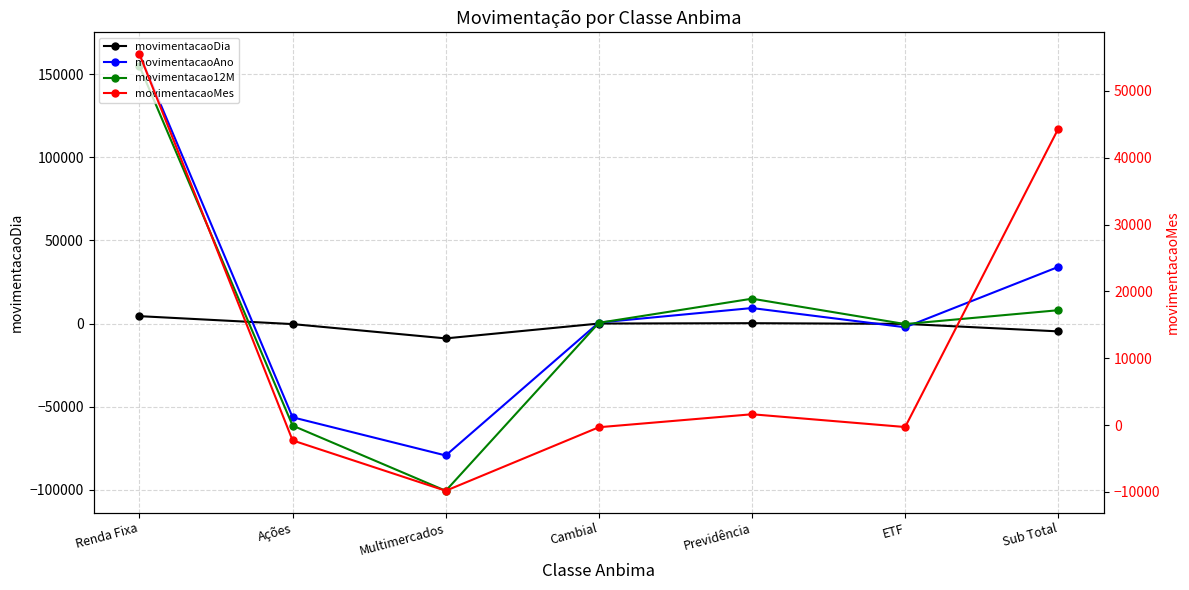

Reading right to left, what are all the values shown in this chart?

movimentacaoDia: -4687.2	-176.4	231.3	17.9	-8911.4	-311.2	4462.6
movimentacaoAno: 34073.3	-2218.3	9340.8	616.1	-79312.2	-56358.8	162005.7
movimentacao12M: 8032.8	-296.7	14967.7	445.5	-100546.9	-61351.8	154815.0
movimentacaoMes: 44330.0	-298.3	1611.2	-329.9	-9837.0	-2301.5	55485.6